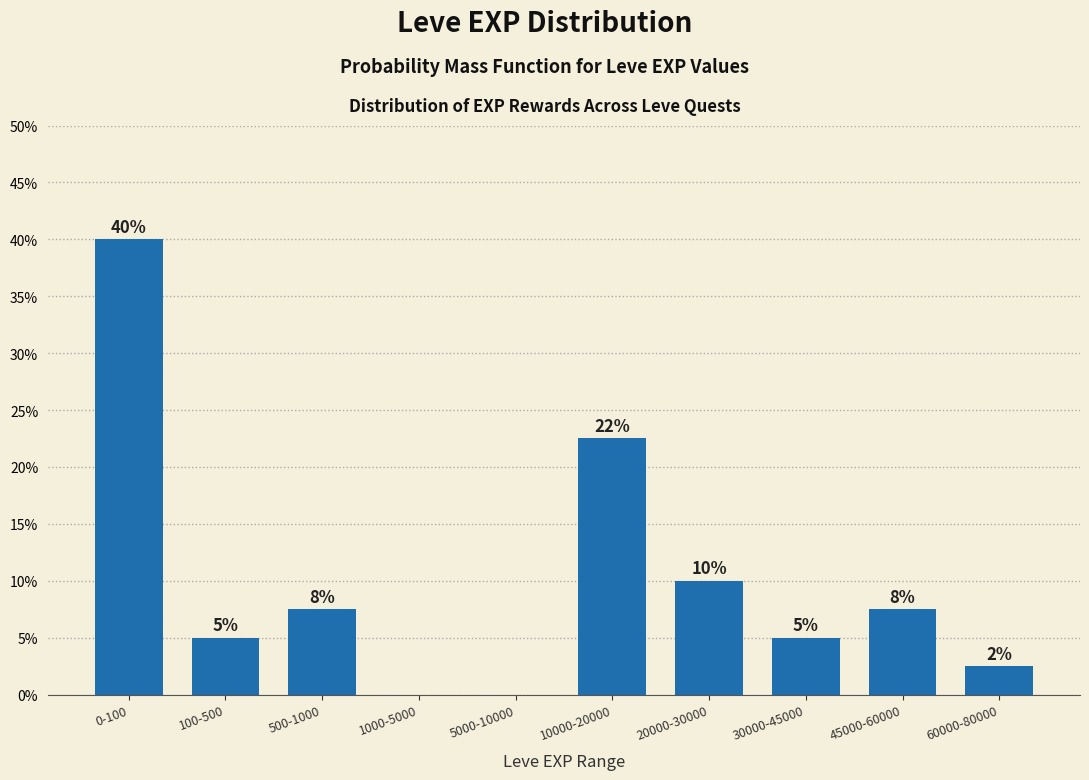

Is it true that the value at 20000-30000 is 10.0?

True